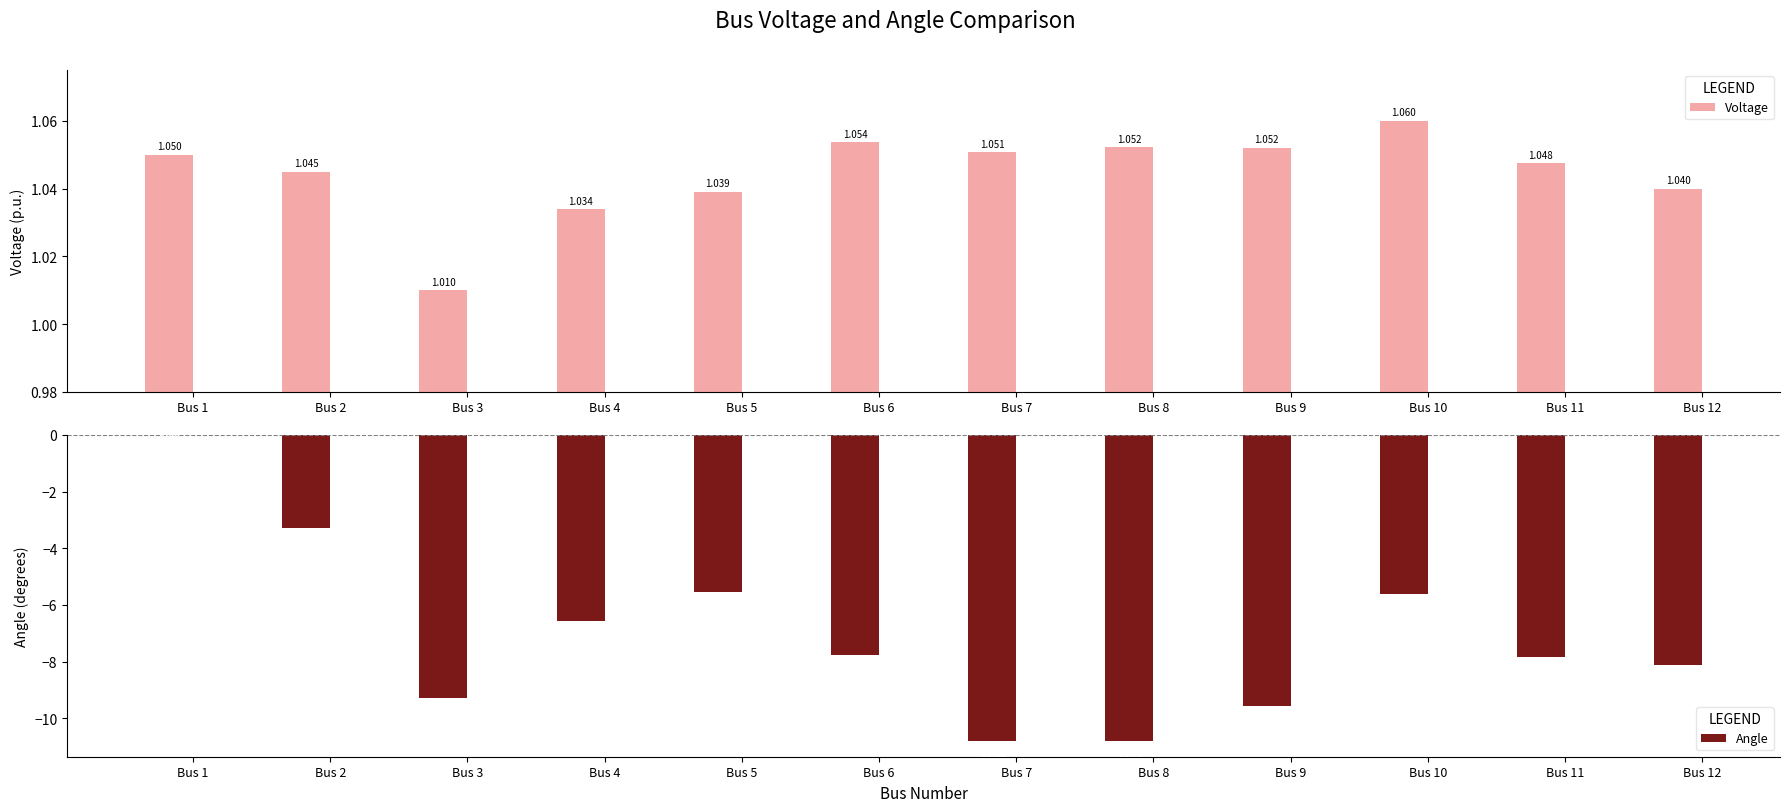

What is the spread (max minus min) of values at Bus 11?

8.9